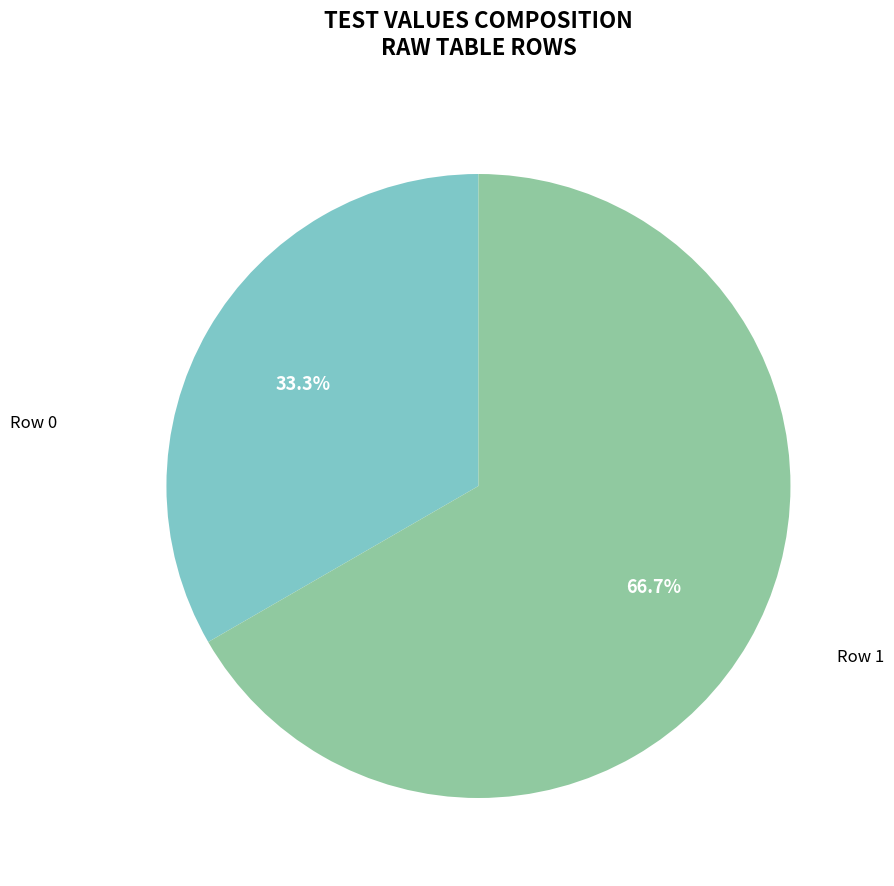

Which category has the smallest portion of the pie?

Row 0